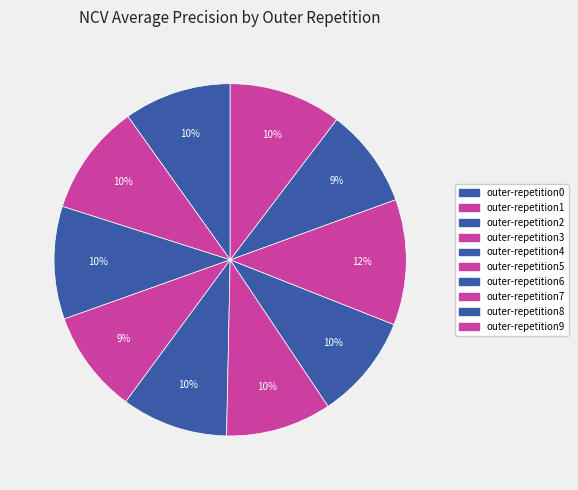

What is the total percentage of outer-repetition4 and outer-repetition1?

20.0%